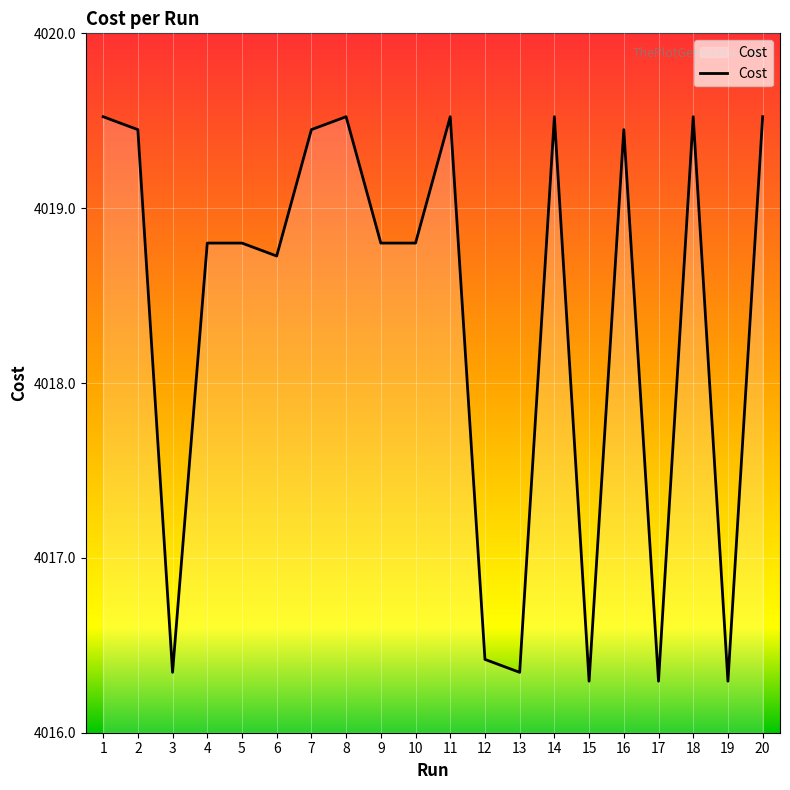

What is the maximum value shown in the chart?

4019.5